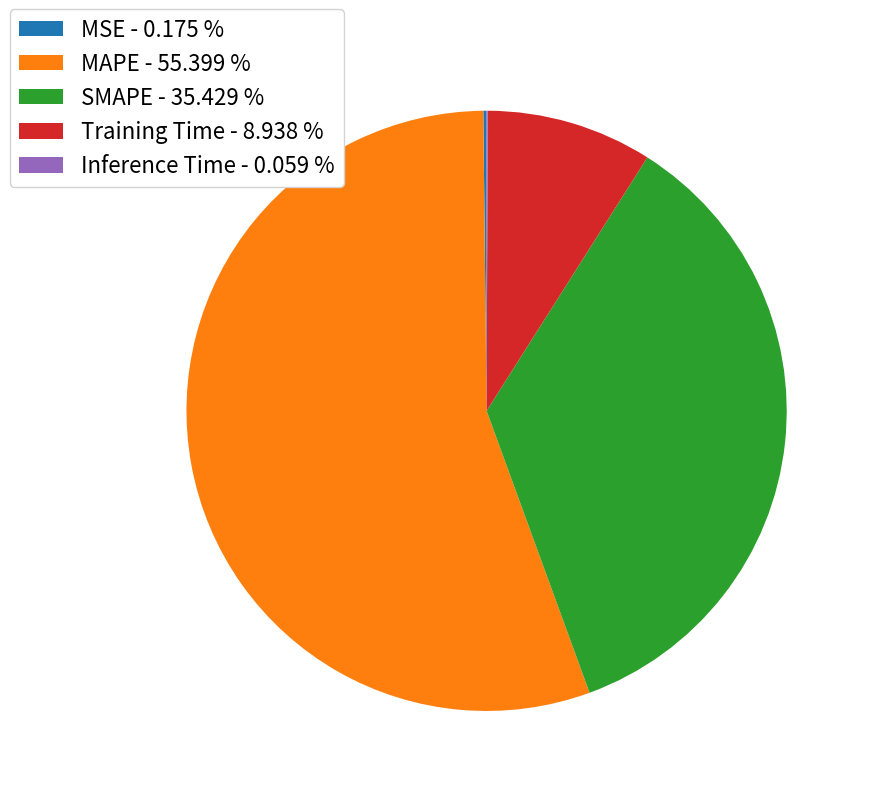

Does MAPE - 55.399 % represent more than half of the total?

Yes